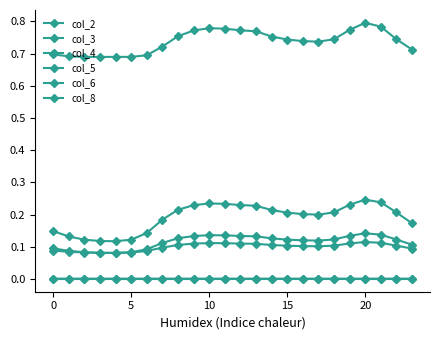

Which series has the widest spread of values?

col_2